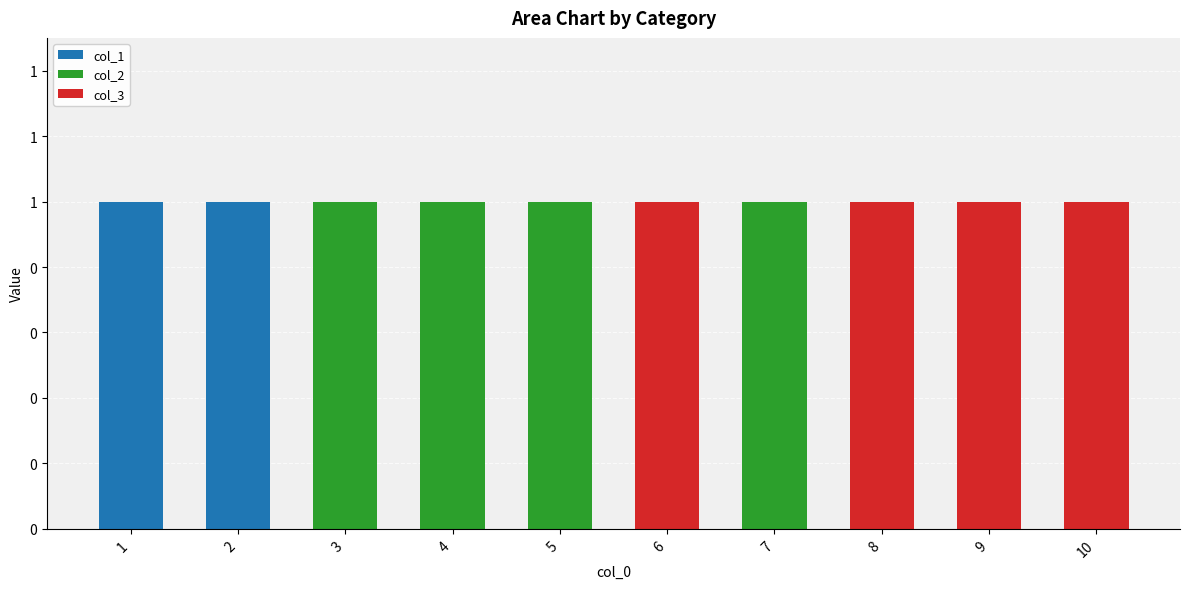

Are the bars grouped side by side (vs. stacked)?

No